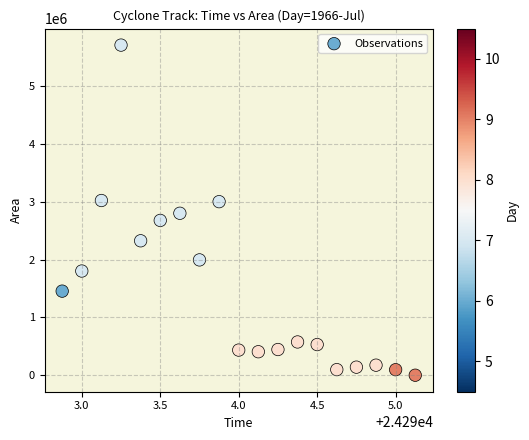

What is the range of Y values (max minus min)?

5707500